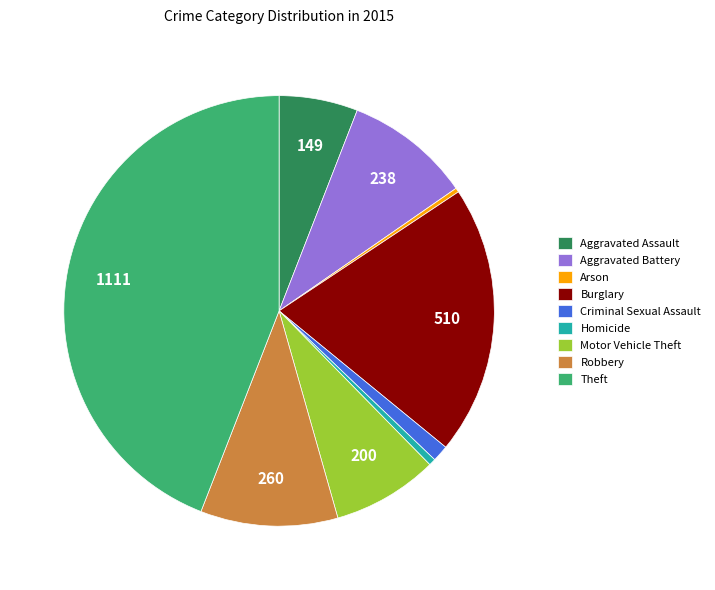

Does Homicide account for over 50% of the chart?

No